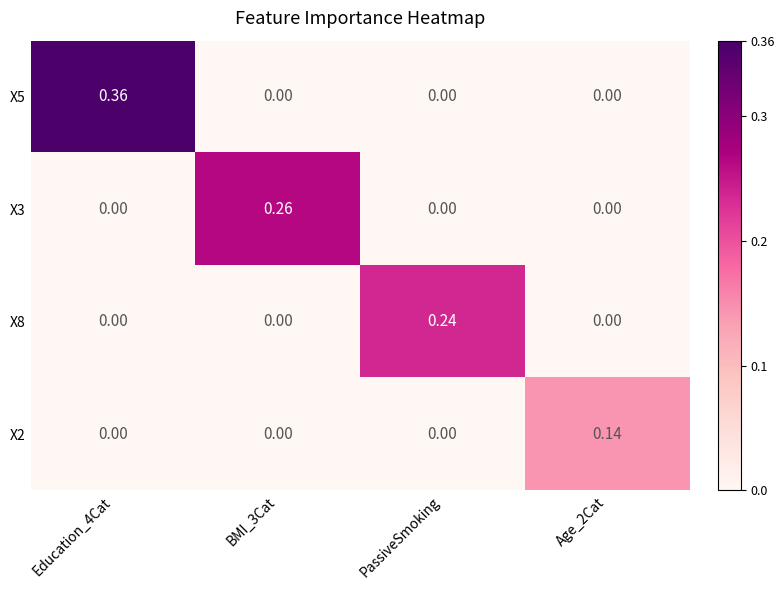

How many positive values does the X8 series have?

1